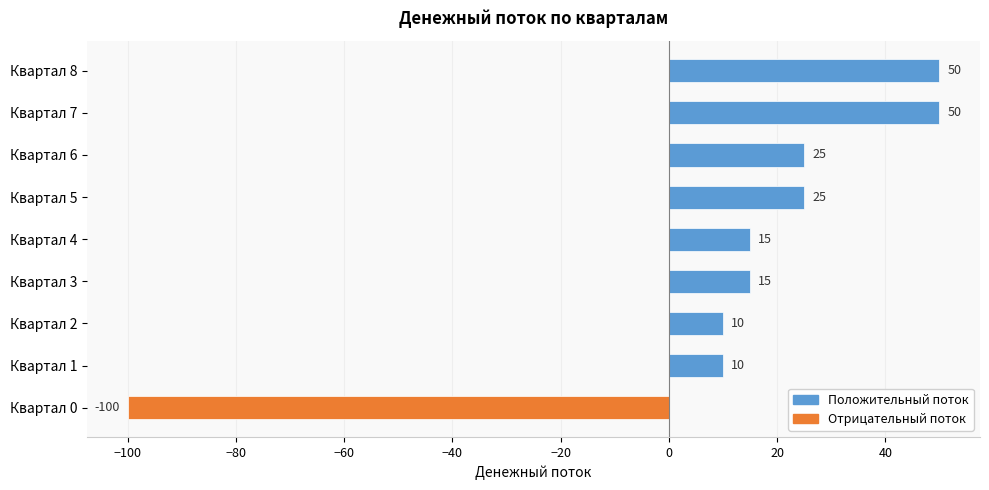

How many data points does each series have?

9